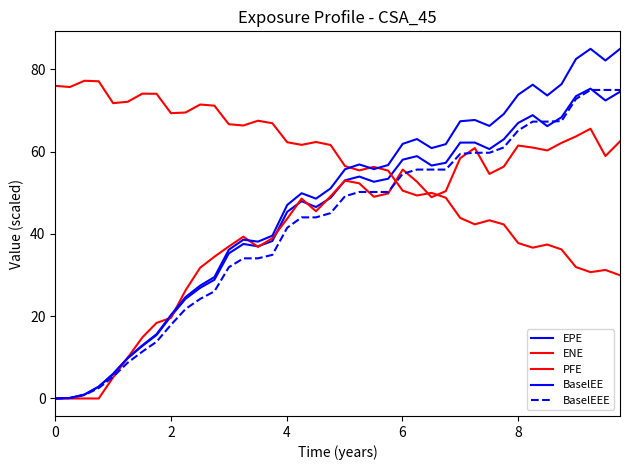

How many lines are shown in the chart?

5